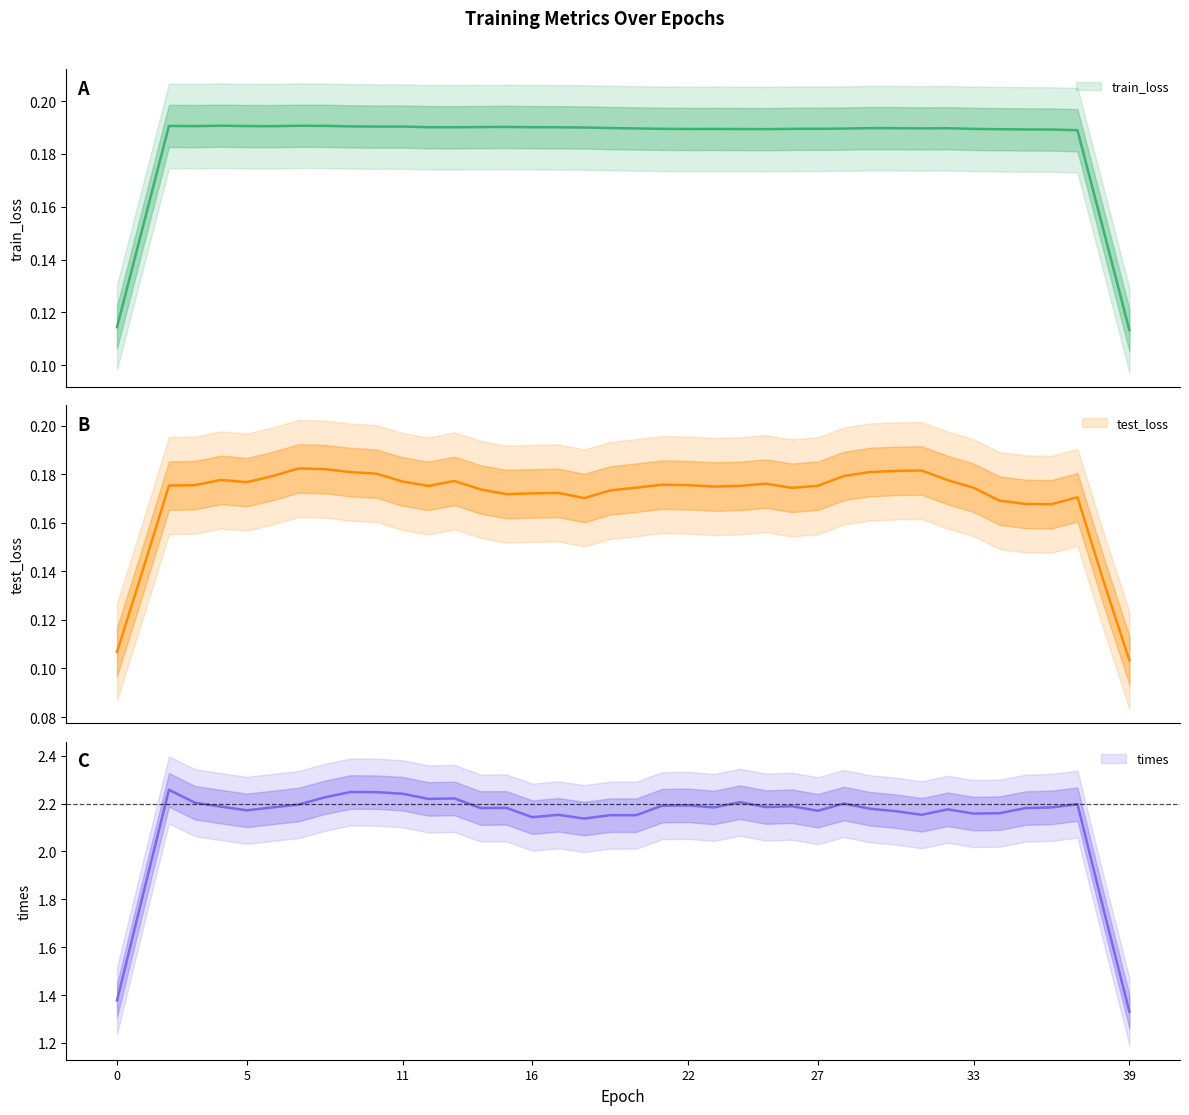

Which series has the widest spread of values?

times